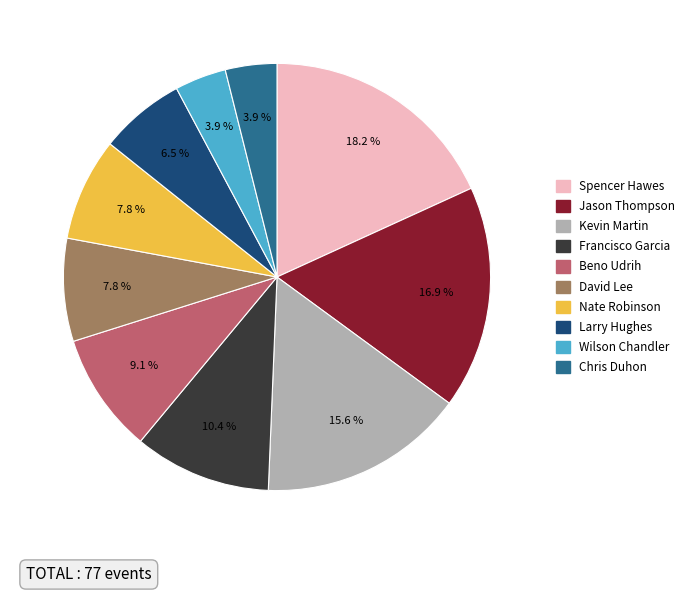

How many segments does this pie chart have?

10